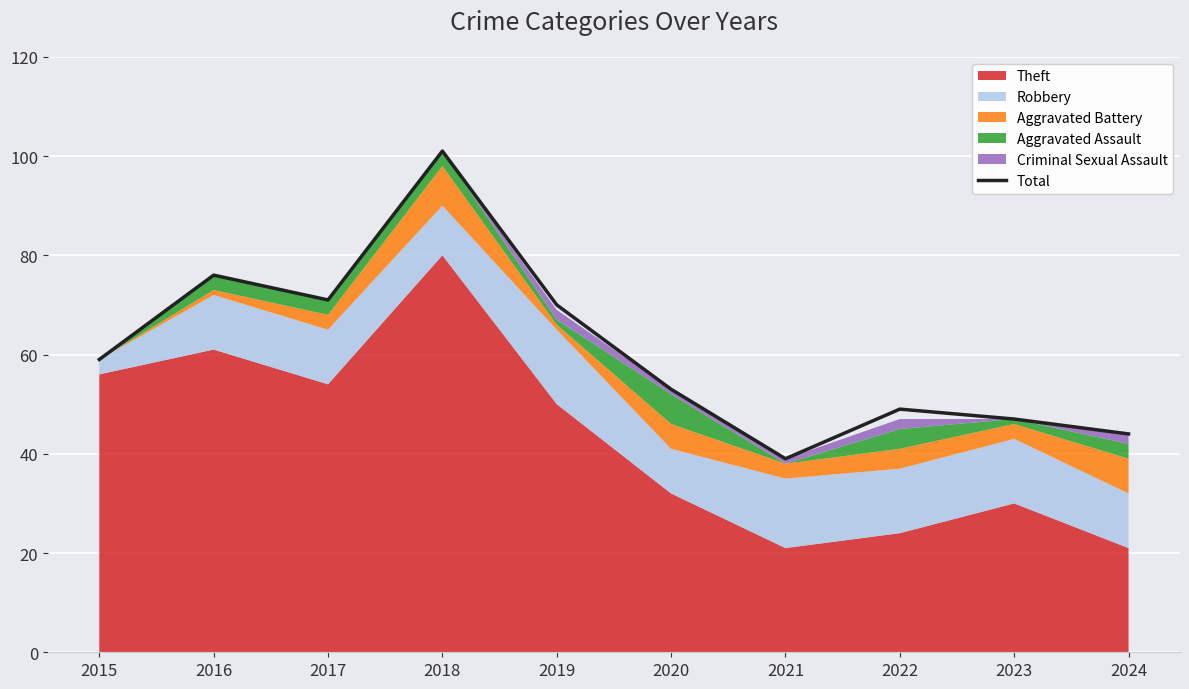

At which label does the data first exceed 59?

2016